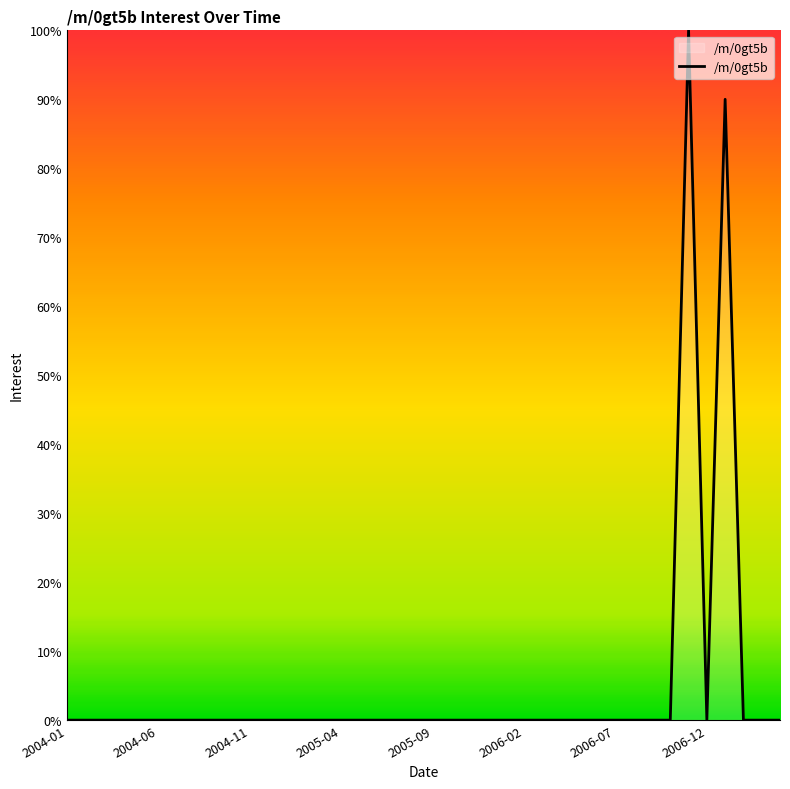

What is the difference between the second highest and minimum values?

90